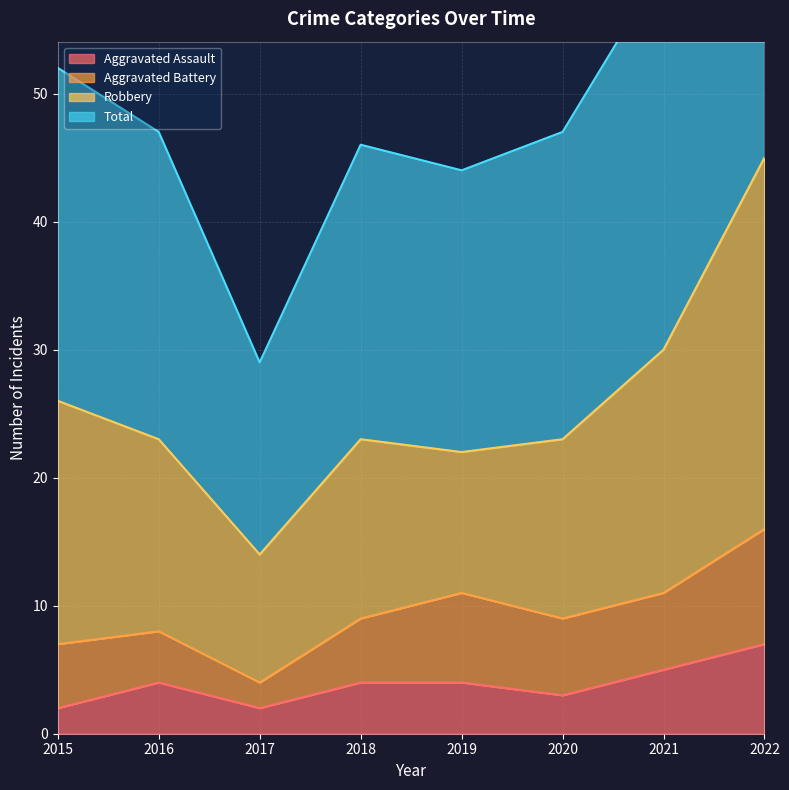

In Total, how many points are lower than both neighbors (excluding endpoints)?

2